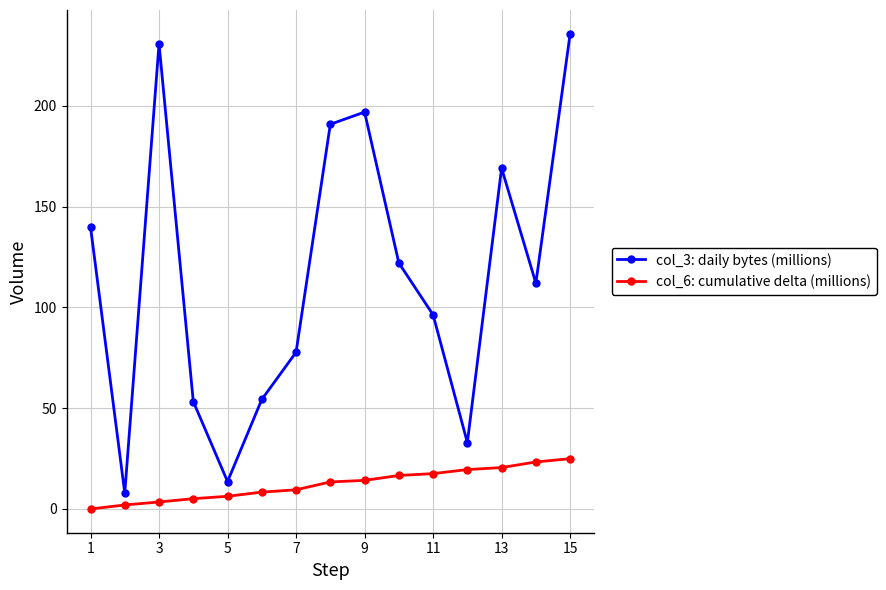

True or false: col_6: cumulative delta (millions) and col_3: daily bytes (millions) cross at least once.

False